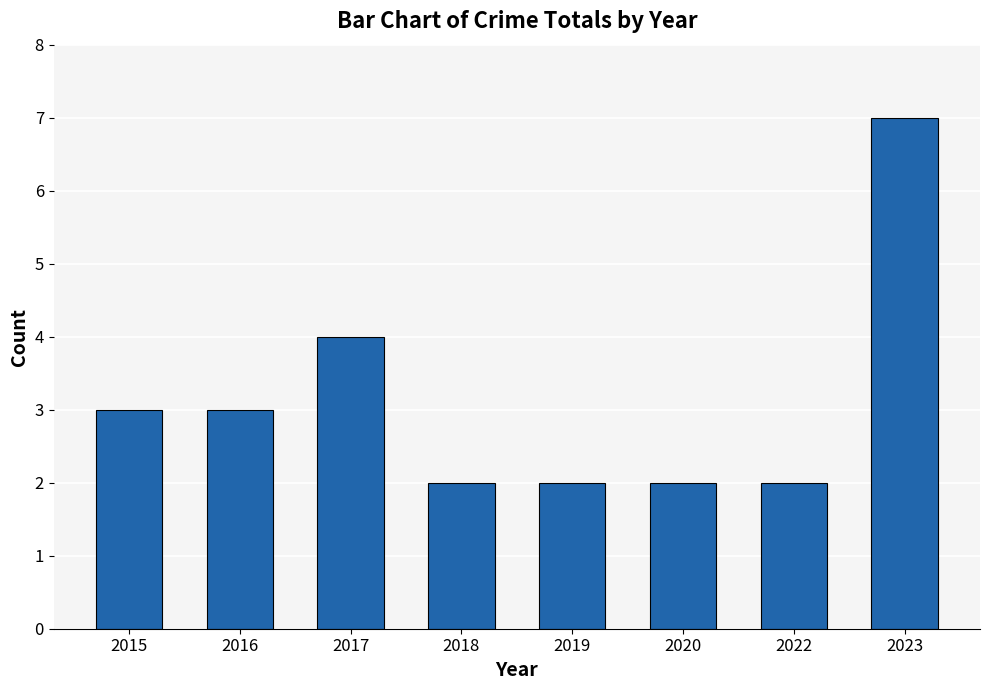

How many values are between 2 and 4?

7